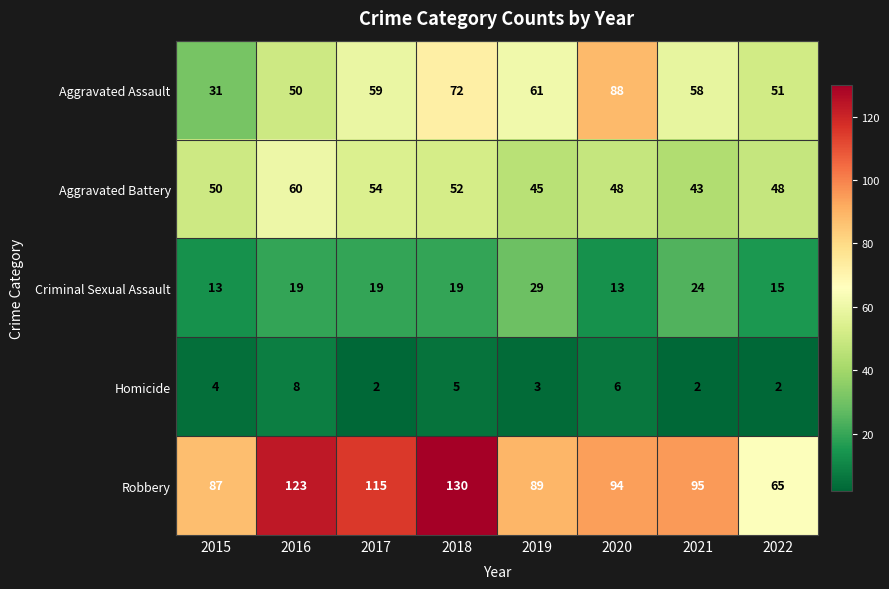

What value does the Criminal Sexual Assault series have at 2022, to the nearest 10?

20